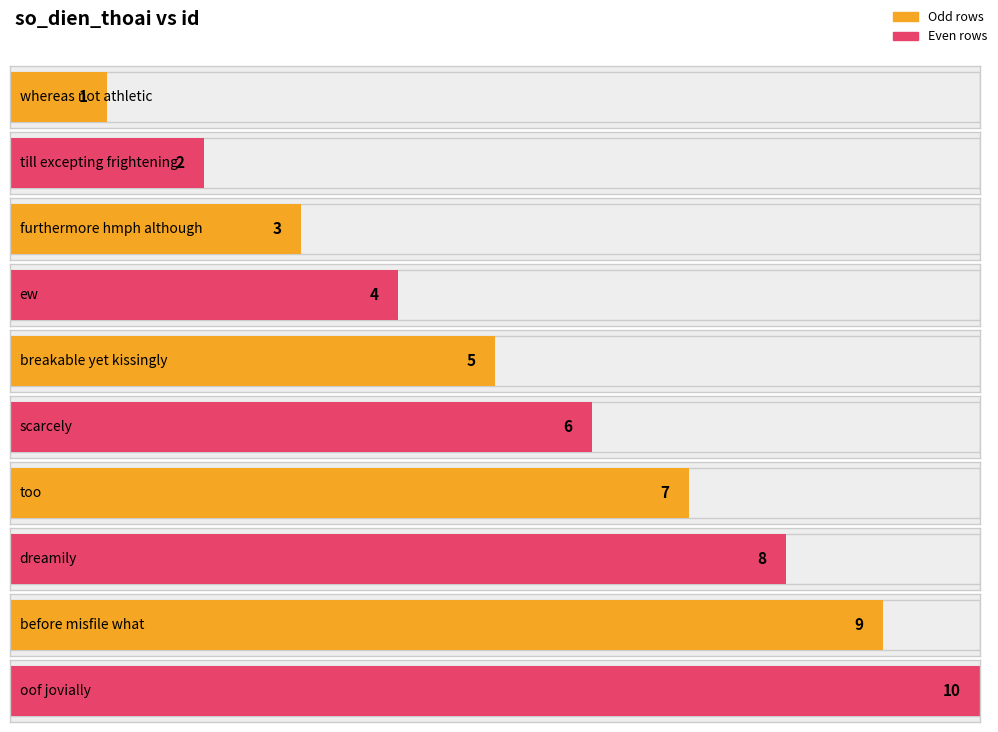

True or false: the data shows 10 at oof jovially.

True